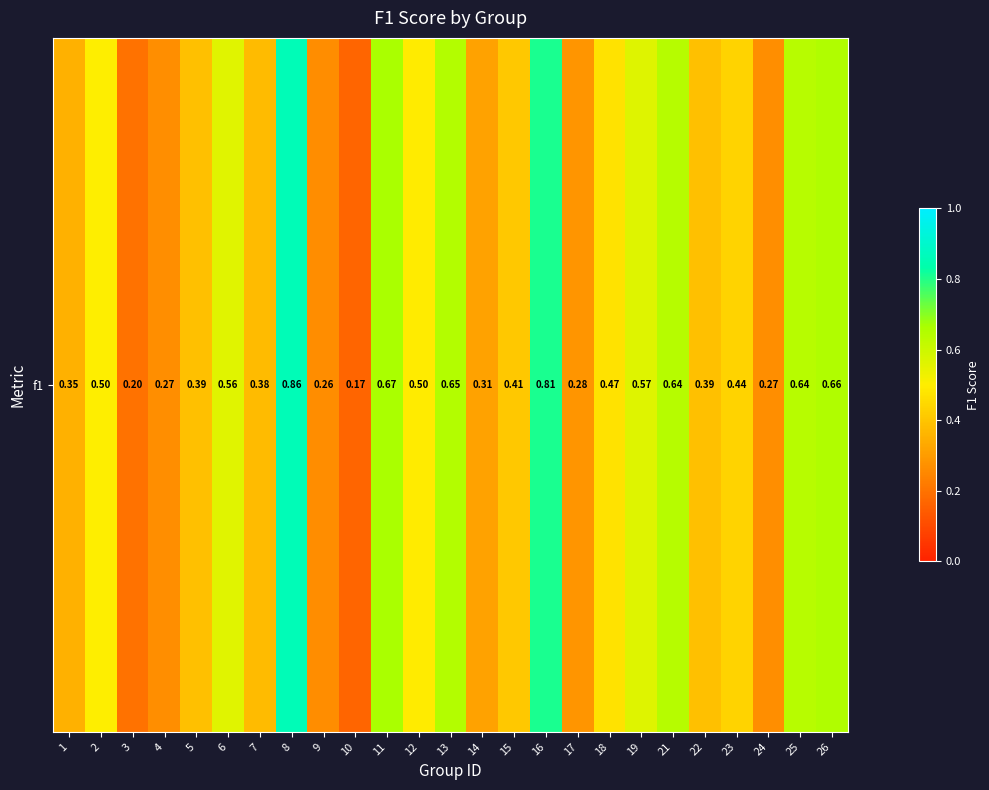

Which category has the highest value across all series?

8